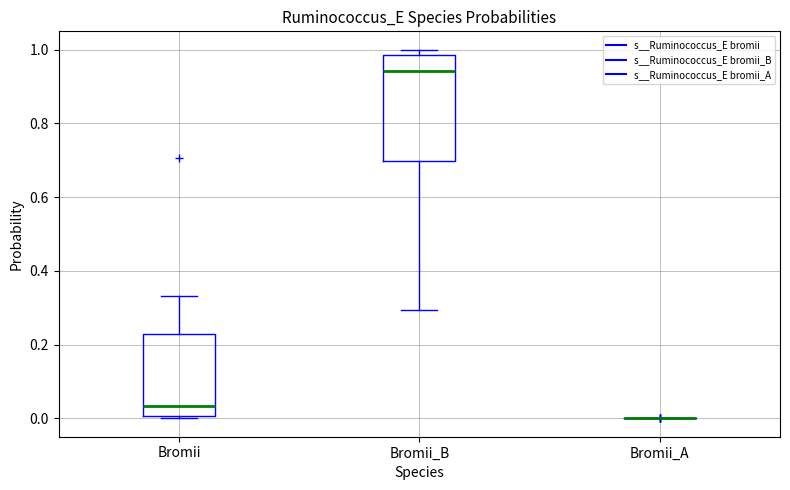

Reading left to right, read every box against the y-axis: the position of its median line, the range the box covers, and the ends of its whiskers. The values are not printed on the chart, so give them approximately, as read against the axis.

Bromii: median 0.04, box 0.00 to 0.22, whiskers 0.00 (just below the box's lower edge) to 0.34
Bromii_B: median 0.94, box 0.70 to 0.98, whiskers 0.30 to 1.00
Bromii_A: box collapsed to a line at 0.00, whiskers 0.00 to 0.00